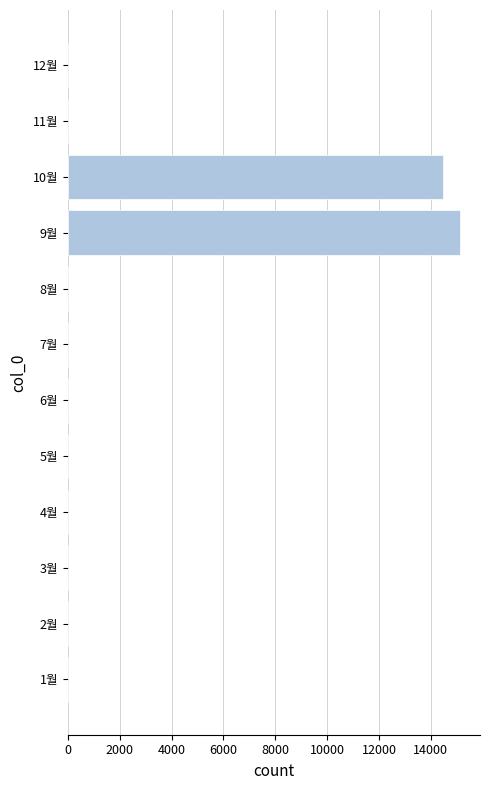

Is it true that the value at 2월 is 9571?

False